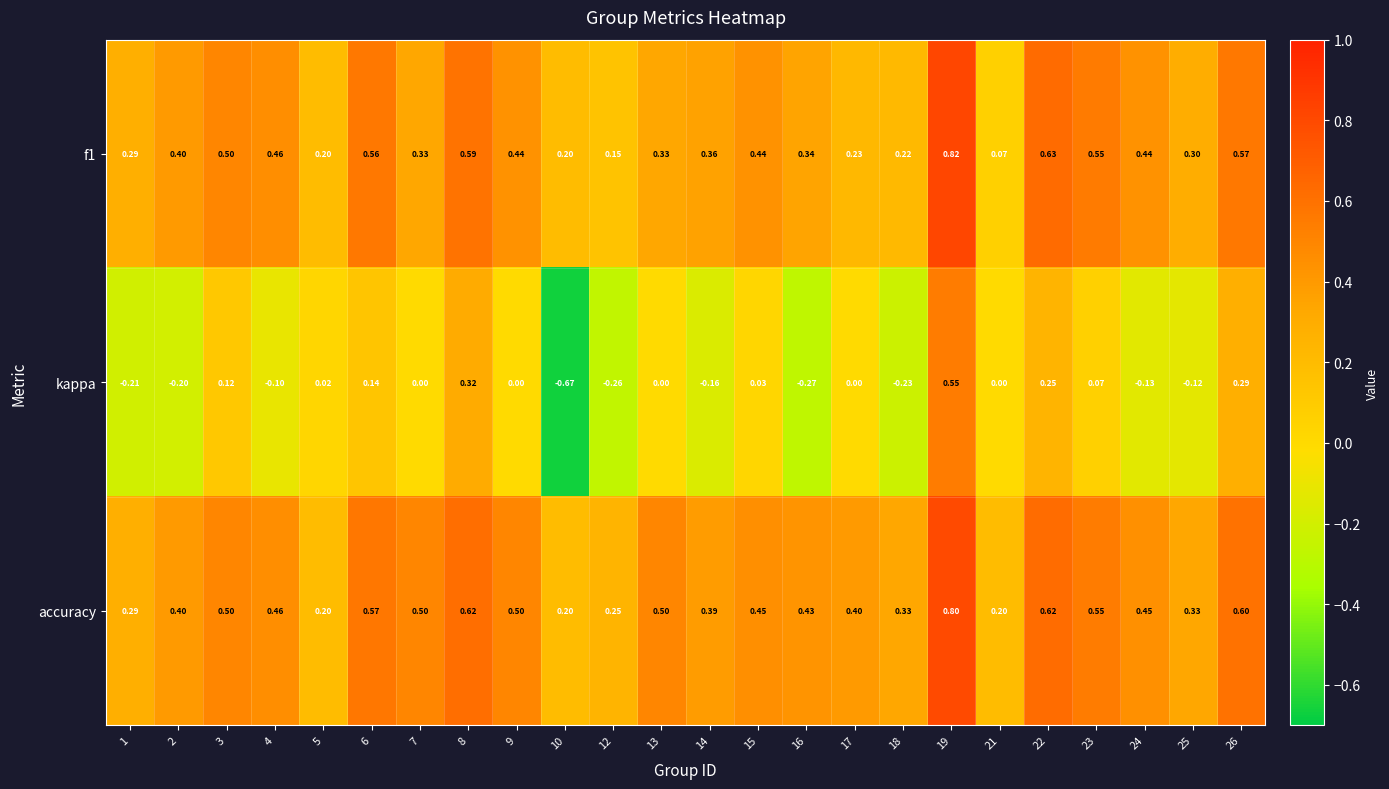

Is the value of f1 at 9 greater than the value of accuracy at 7?

No